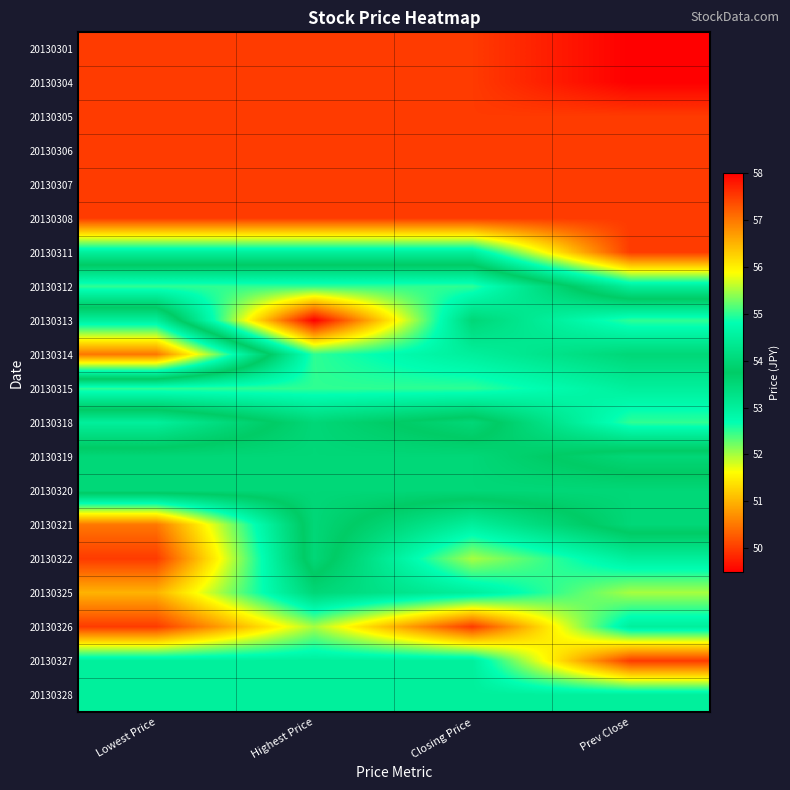

How many categories are shown in the chart?

4